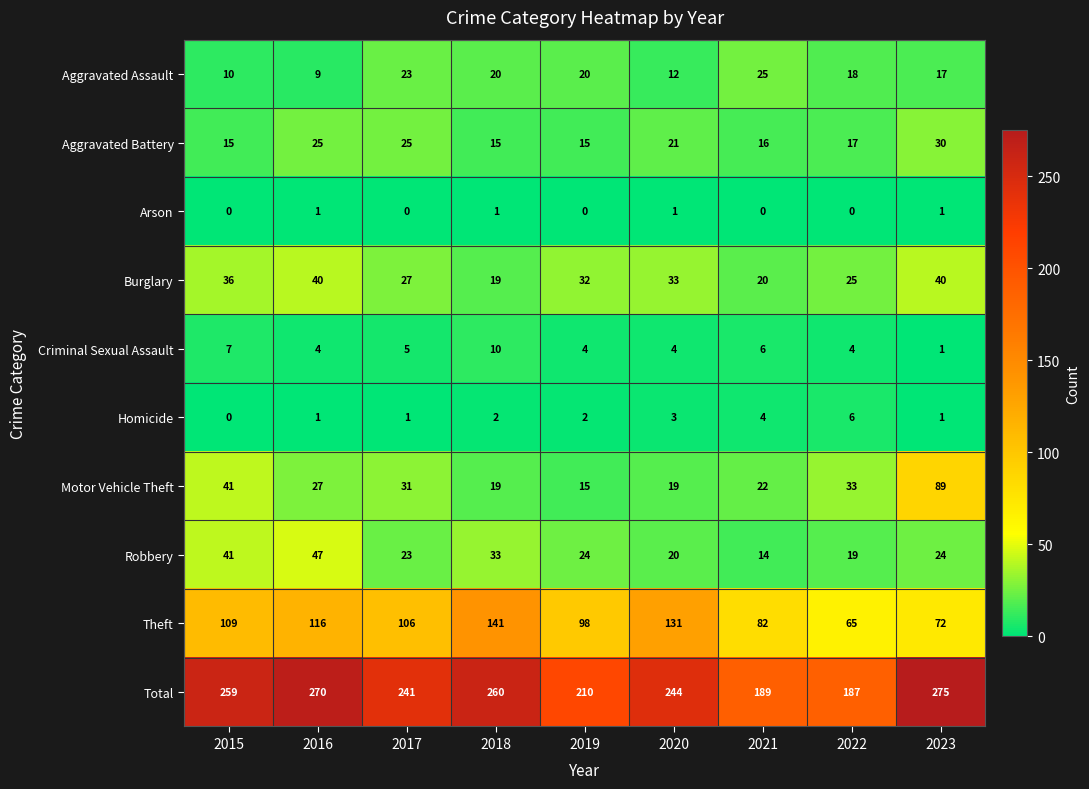

At which category does the chart reach its peak across all series?

2023